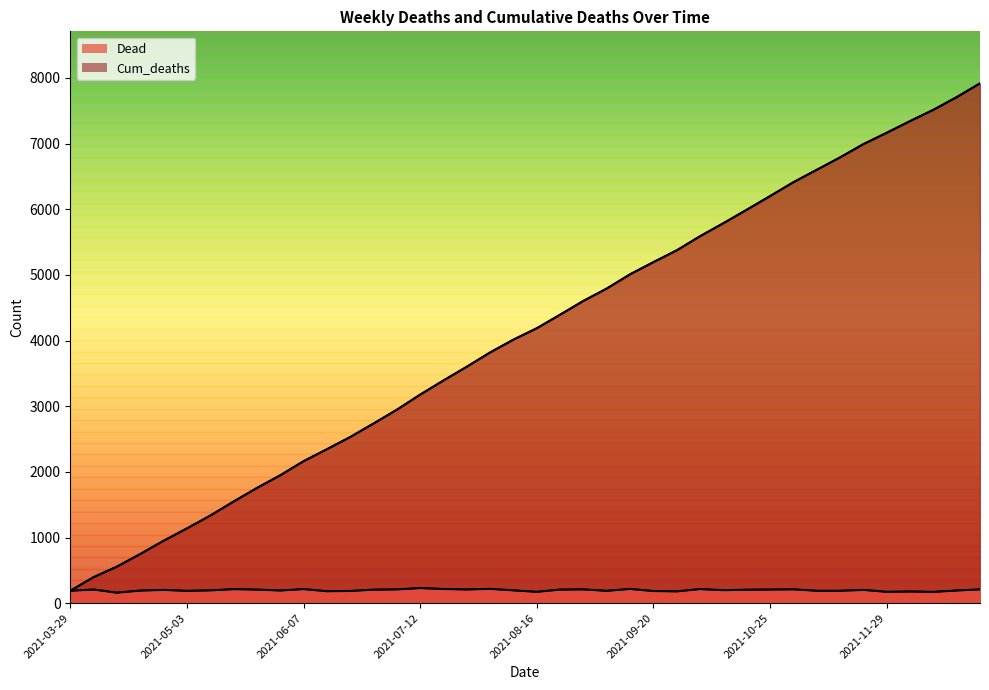

At 2021-06-21, list the series in order from largest to smallest.

Cum_deaths, Dead